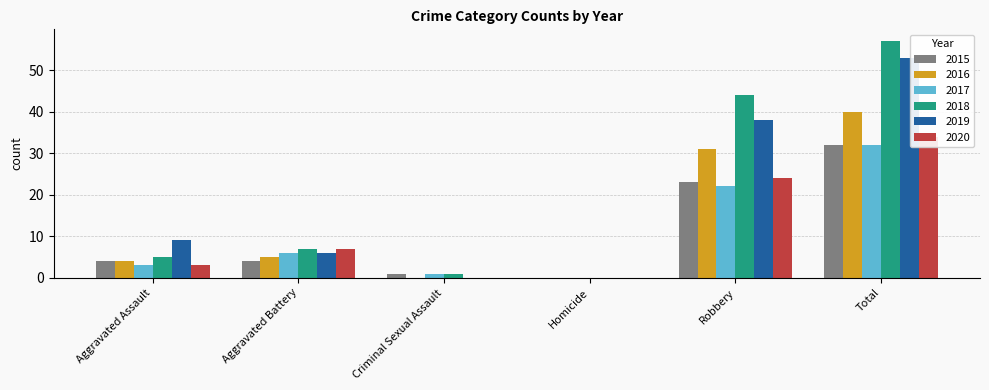

Reading right to left, transcribe all the data shown in this chart.

2015: 32	23	0	1	4	4
2016: 40	31	0	0	5	4
2017: 32	22	0	1	6	3
2018: 57	44	0	1	7	5
2019: 53	38	0	0	6	9
2020: 34	24	0	0	7	3